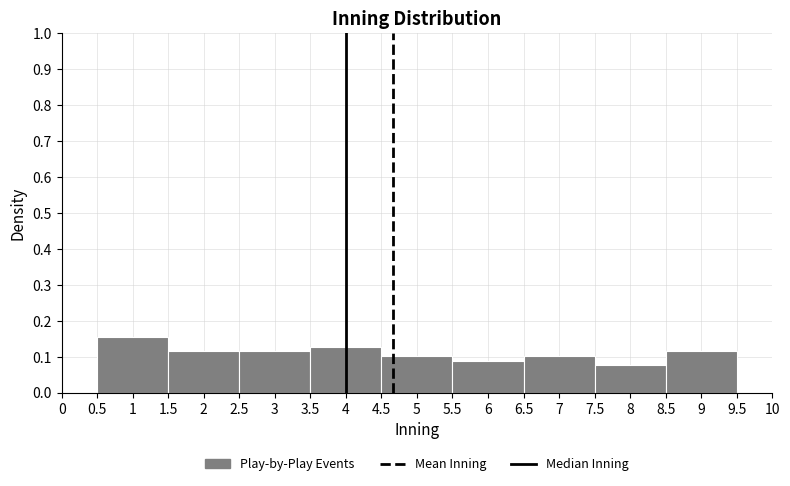

How tall is the bar that spans 5.5 to 6.5 on the x-axis? The values are not printed on the chart, so give them approximately, as read against the axis.

0.09